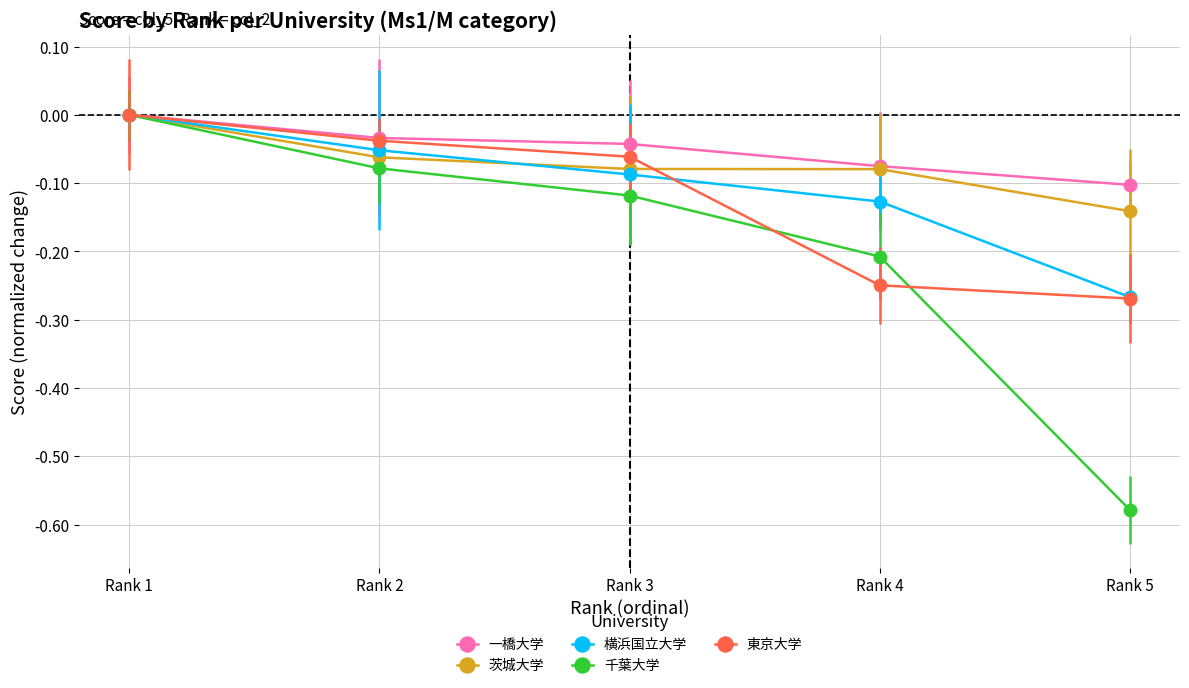

Count the 横浜国立大学 values in the range 0 to 1.

1